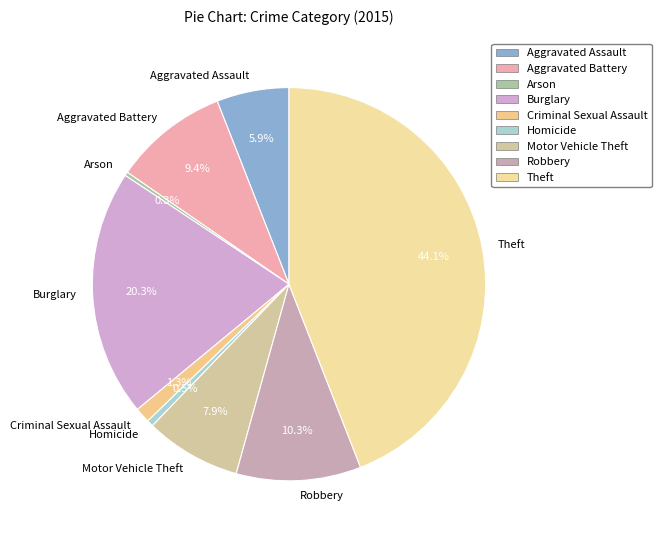

Combined, what portion of the pie is Homicide and Theft?

44.6%